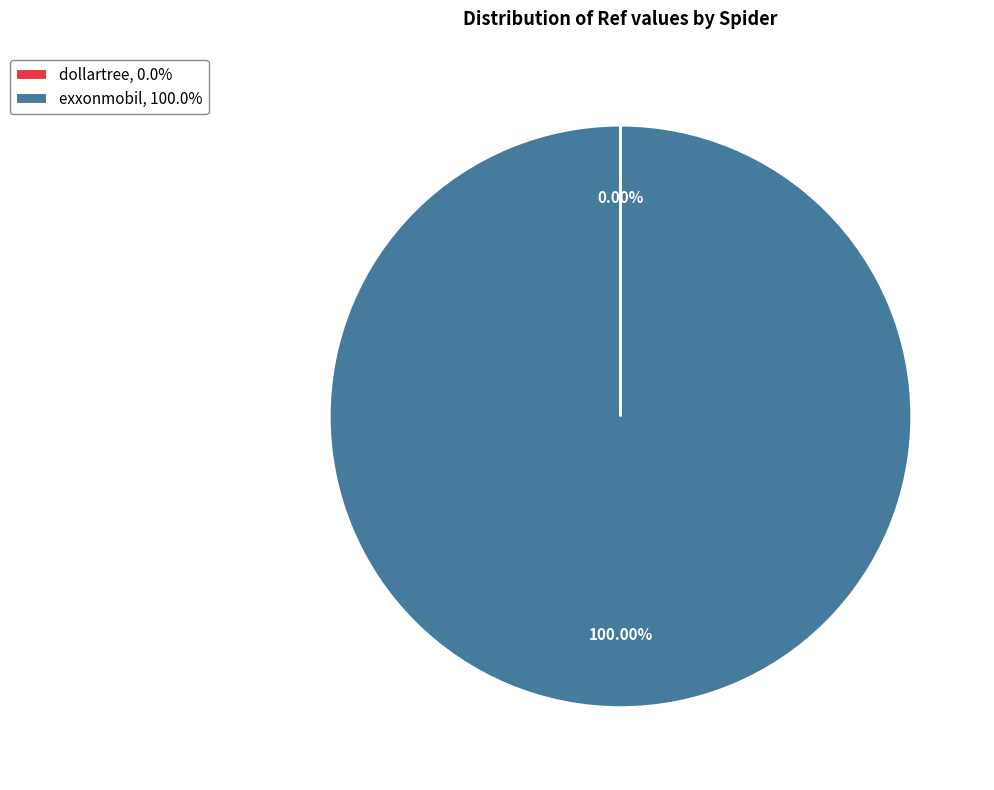

What is the majority slice?

exxonmobil